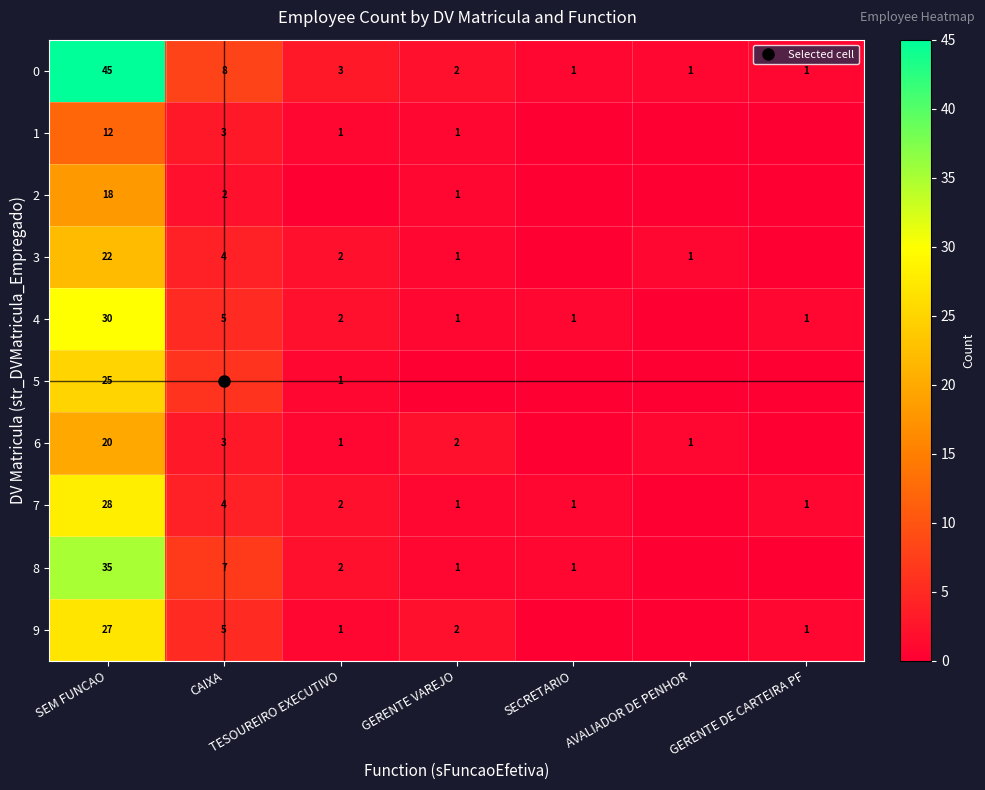

Where is 0 nearest to the value 23?

CAIXA